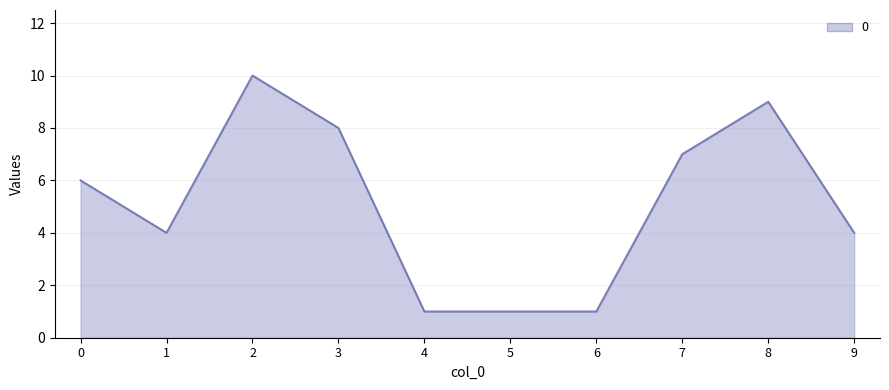

What is the sum of all values?

51